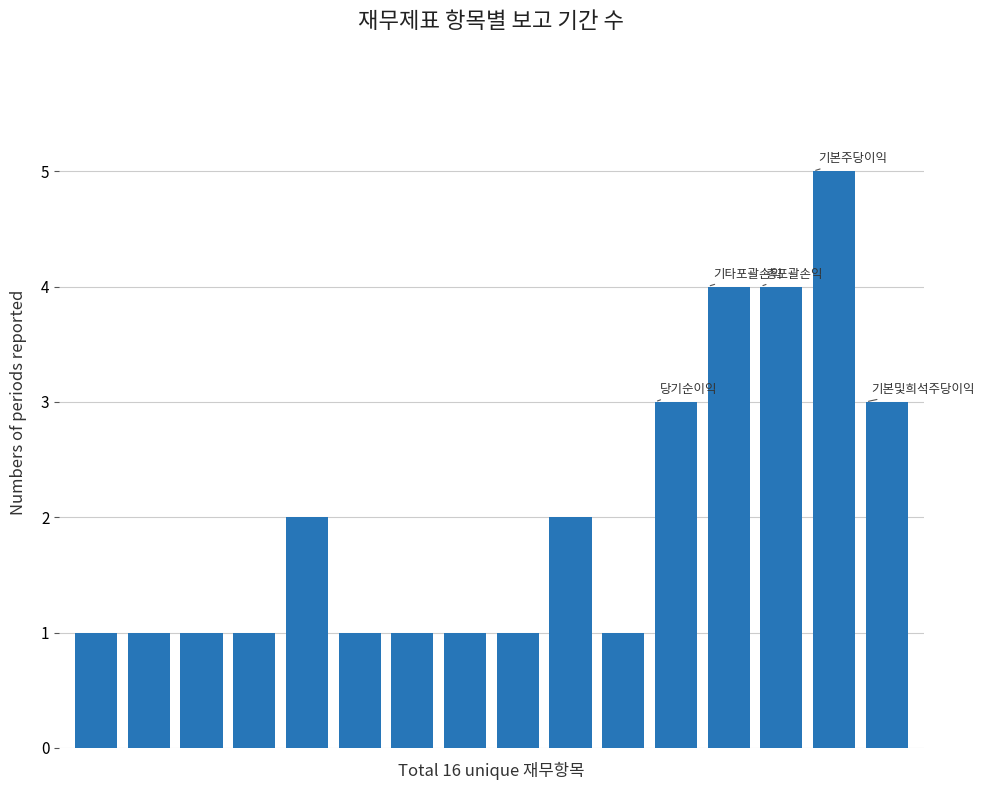

What is the value of the 12th bar from the left?

3